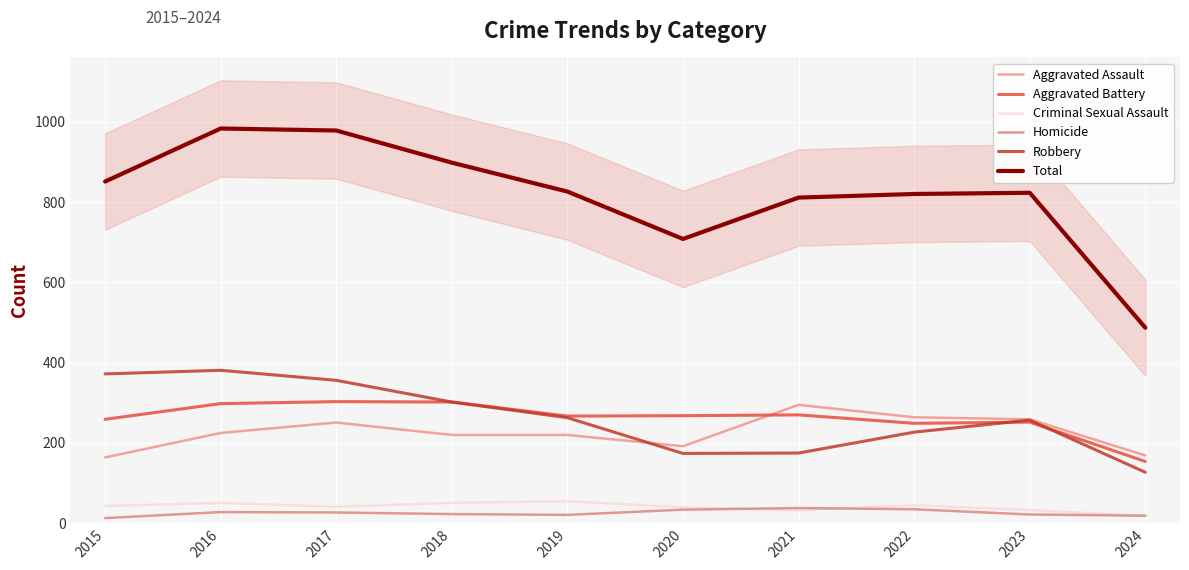

What is the difference between the Aggravated Assault values at 2023 and 2015?

95